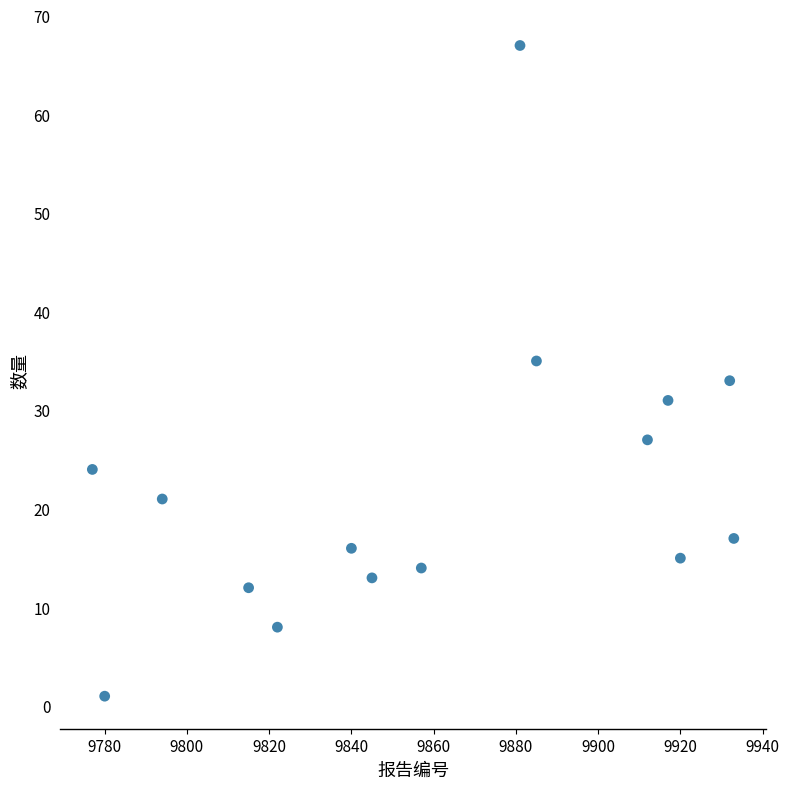

What is the range of X values (max minus min)?

156